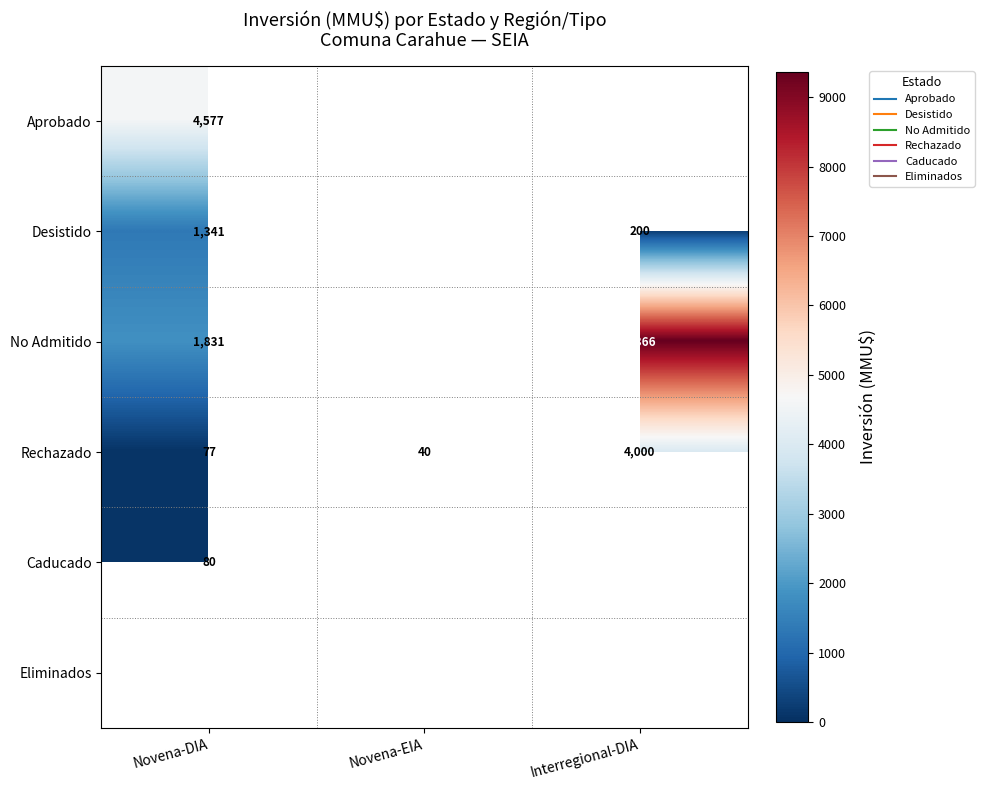

The No Admitido series shows 1831.0 at Novena-DIA. True or false?

True